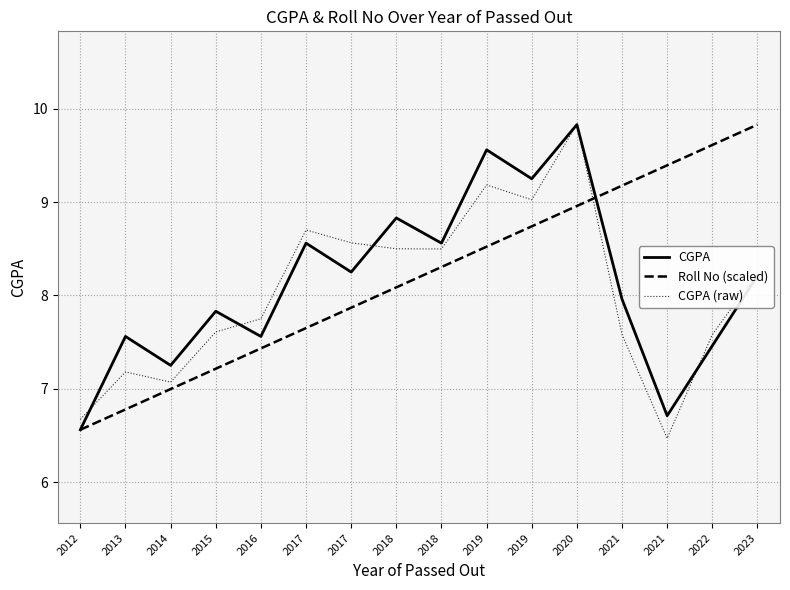

True or false: Roll No (scaled) has more than 2 interior local peaks.

False